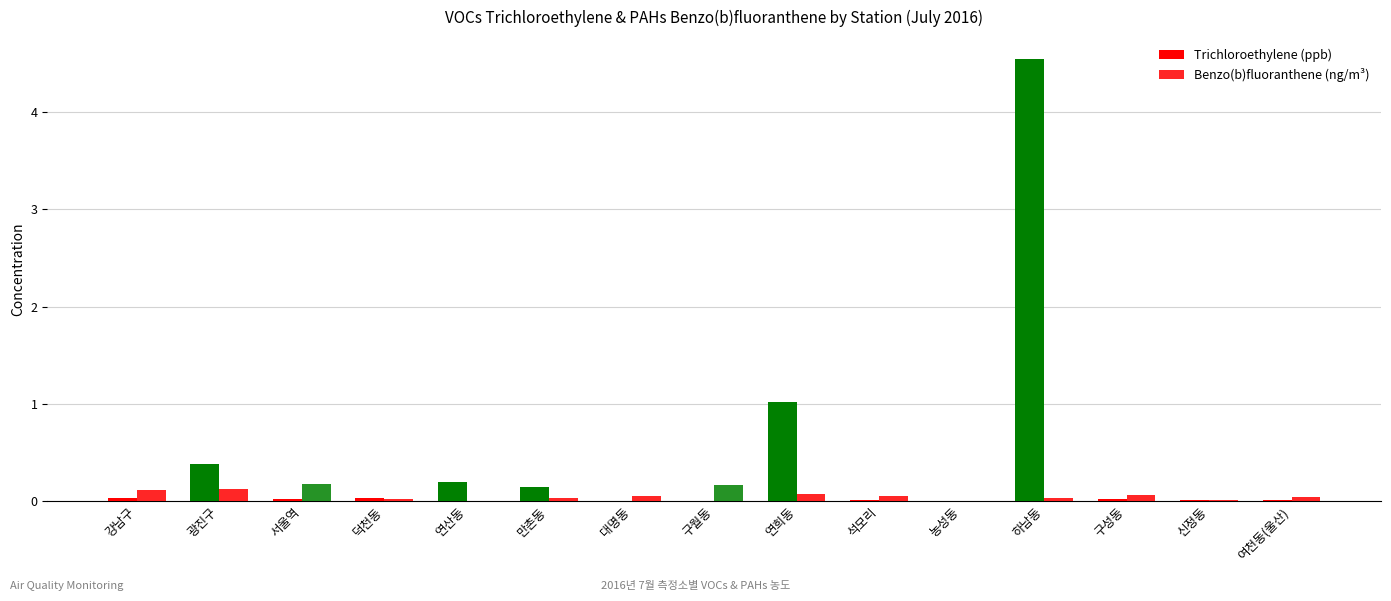

Rank the series by their maximum value, from highest to lowest.

Trichloroethylene (ppb), Benzo(b)fluoranthene (ng/m³)